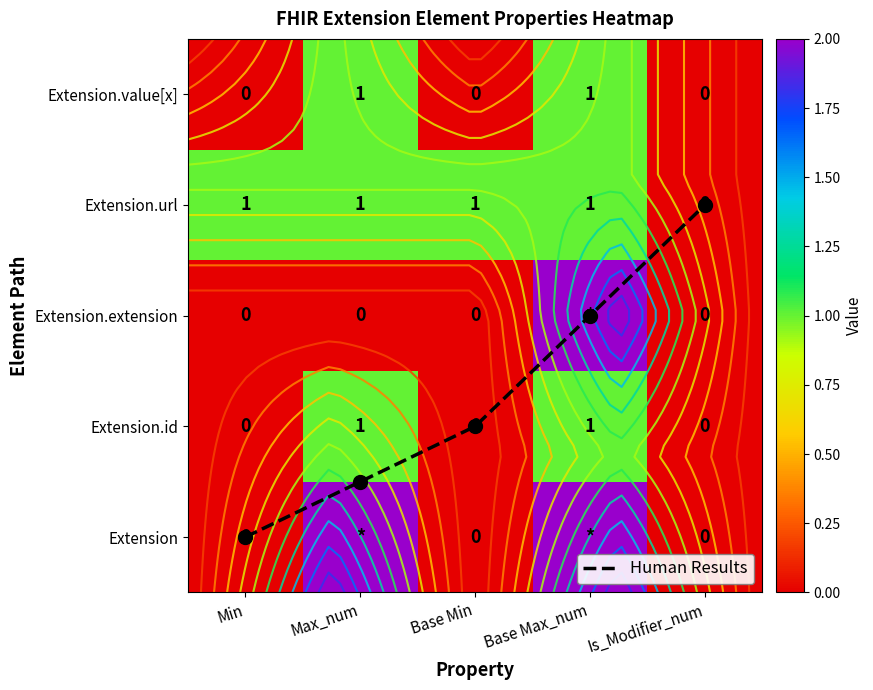

The Extension series shows 0.7 at Max_num. True or false?

False